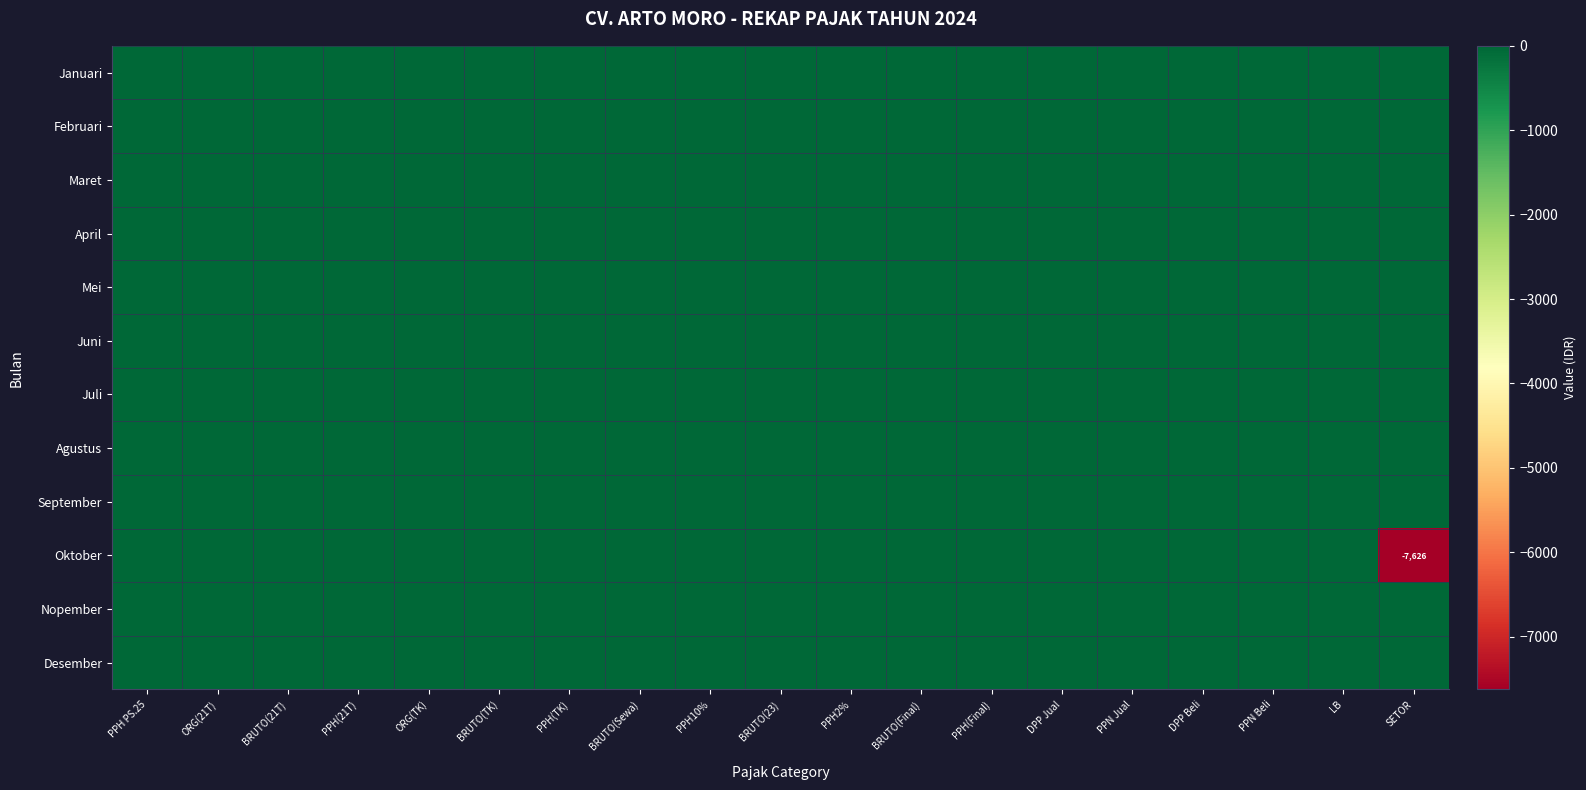

Which series has the widest spread of values?

Oktober